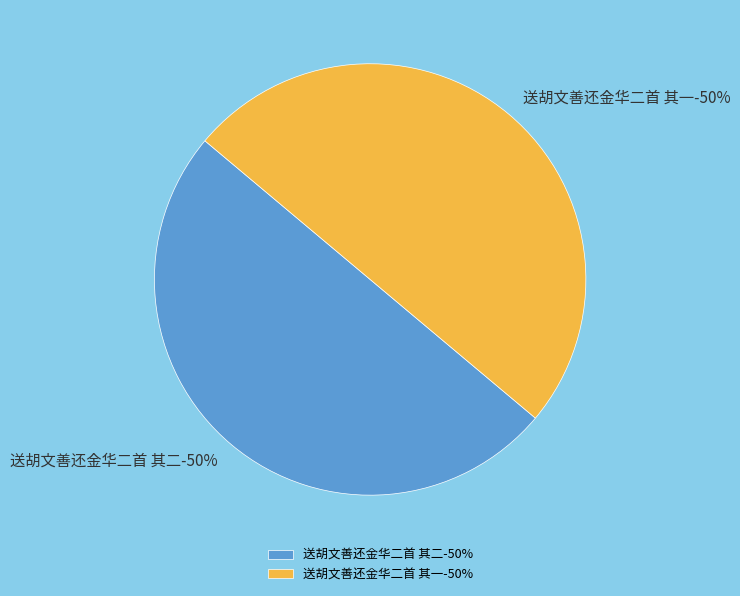

Count the number of slices in the pie.

2